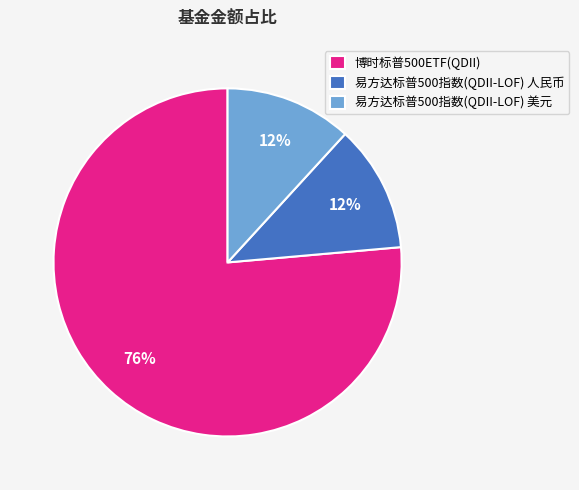

Is it true that 易方达标普500指数(QDII-LOF) 人民币 is 6% of the pie?

False